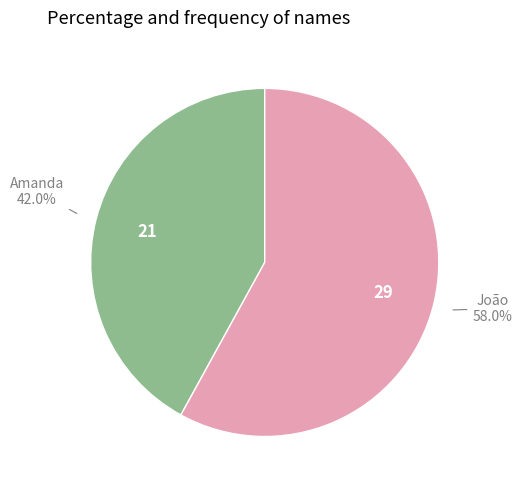

Does any single category account for the majority?

Yes